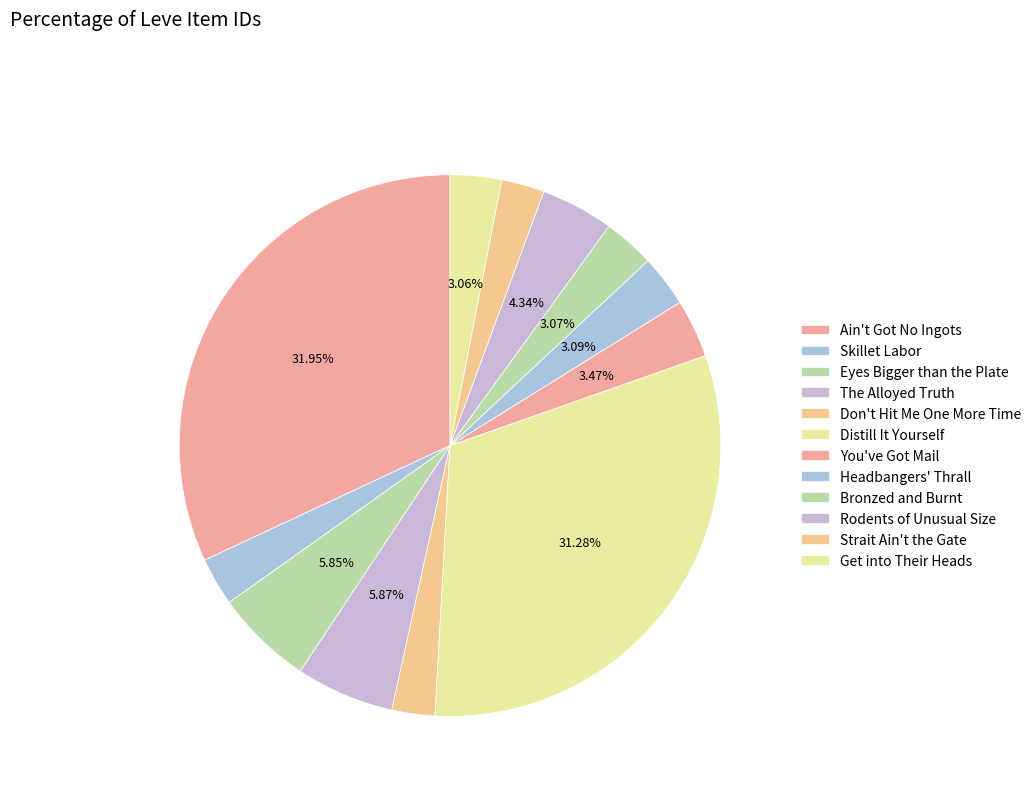

Rank the categories by value from lowest to highest.

Don't Hit Me One More Time, Strait Ain't the Gate, Skillet Labor, Get into Their Heads, Bronzed and Burnt, Headbangers' Thrall, You've Got Mail, Rodents of Unusual Size, Eyes Bigger than the Plate, The Alloyed Truth, Distill It Yourself, Ain't Got No Ingots